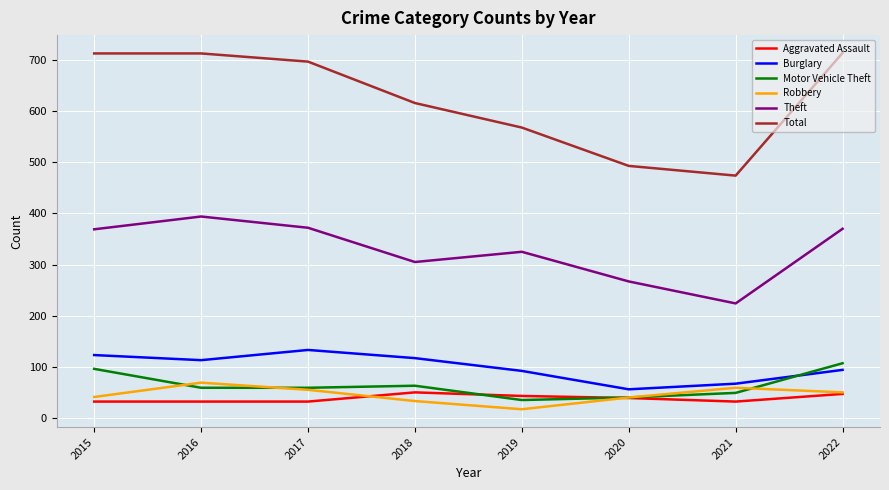

The value of Total at 2017 is 697. True or false?

True